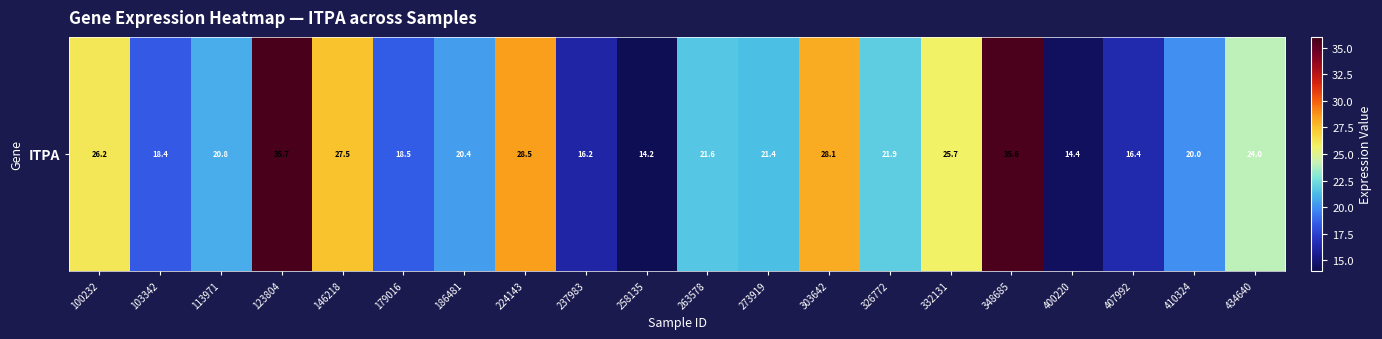

What is the smallest value displayed?

14.2